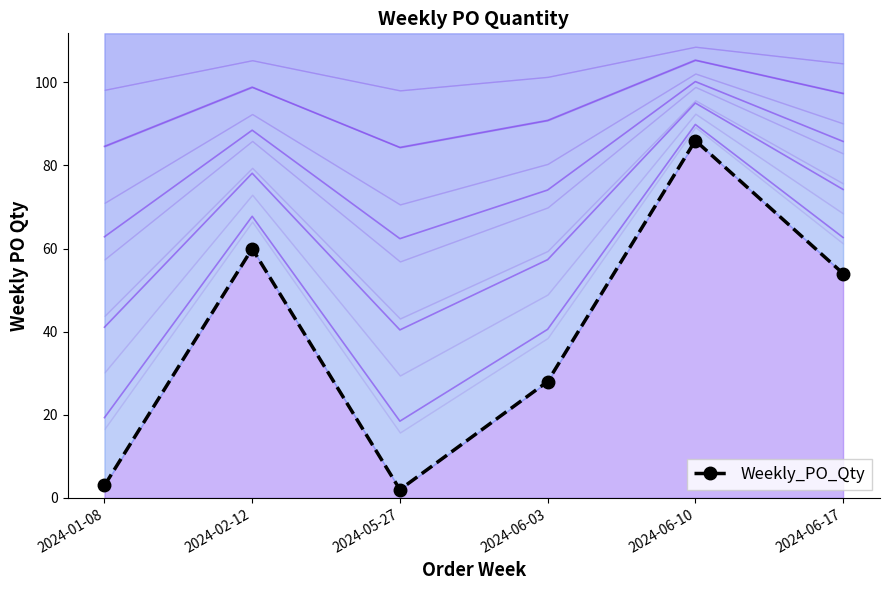

List the labels in order of value, smallest first.

2024-05-27, 2024-01-08, 2024-06-03, 2024-06-17, 2024-02-12, 2024-06-10